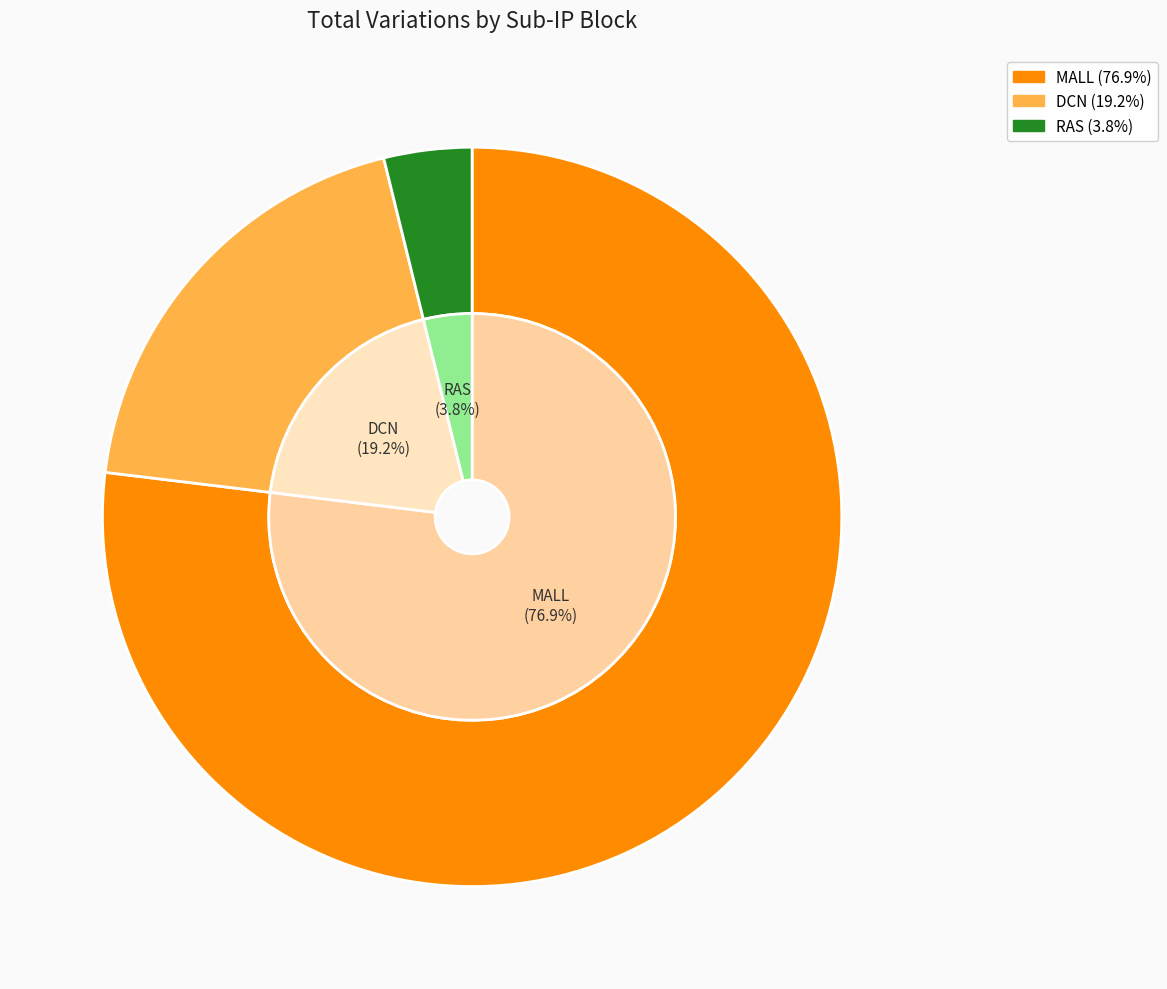

Is the sum of DCN and MALL greater than half?

Yes